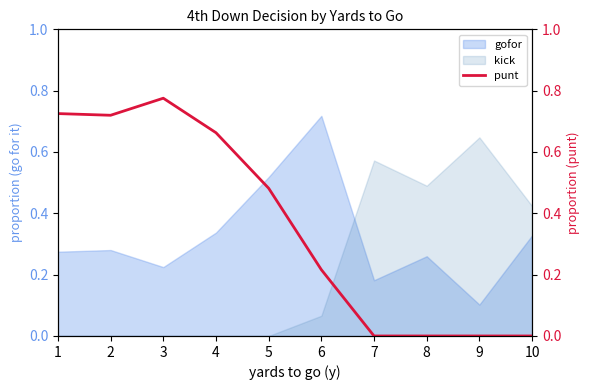

How many categories are shown in the chart?

10